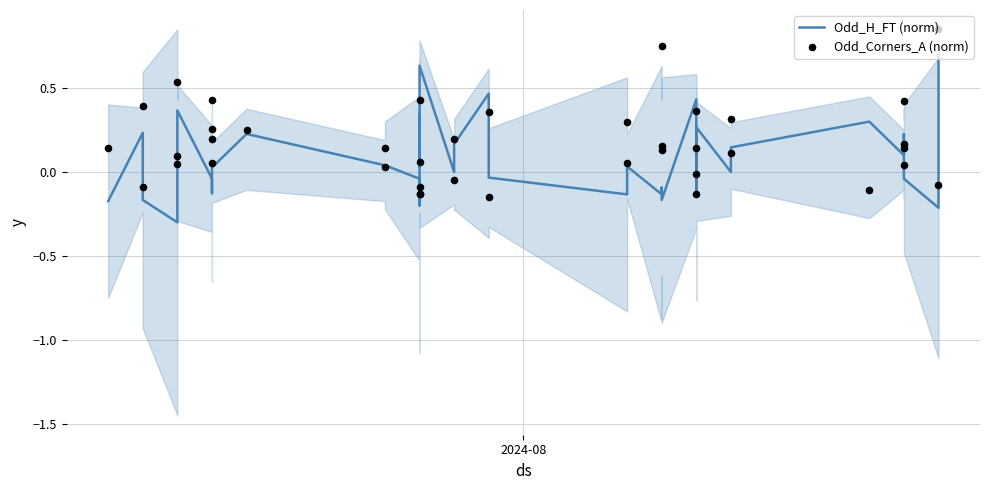

What are all the series names shown in the legend?

Odd_H_FT (norm), Odd_Corners_A (norm)